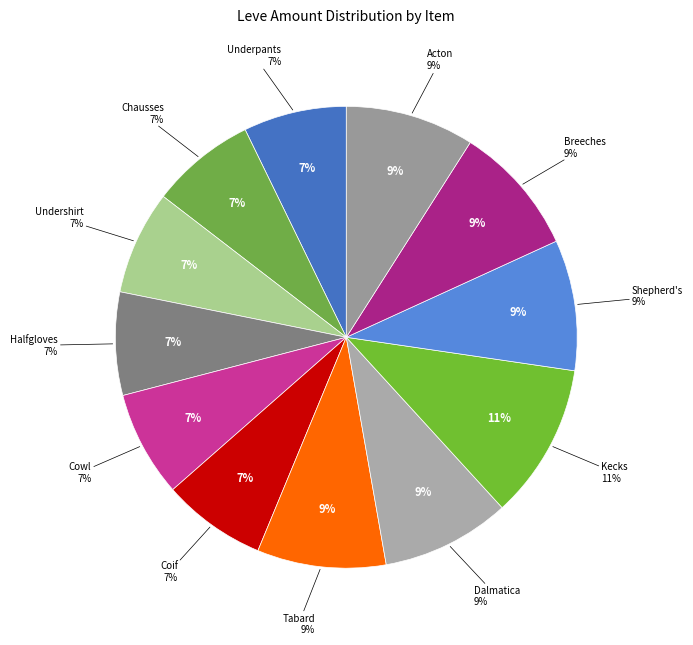

The Hempen Kecks slice represents 11% of the pie. True or false?

True